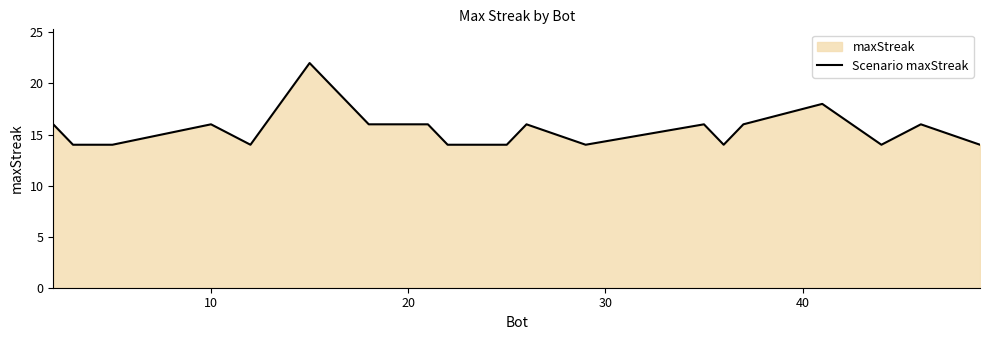

What is the minimum value shown in the chart?

14